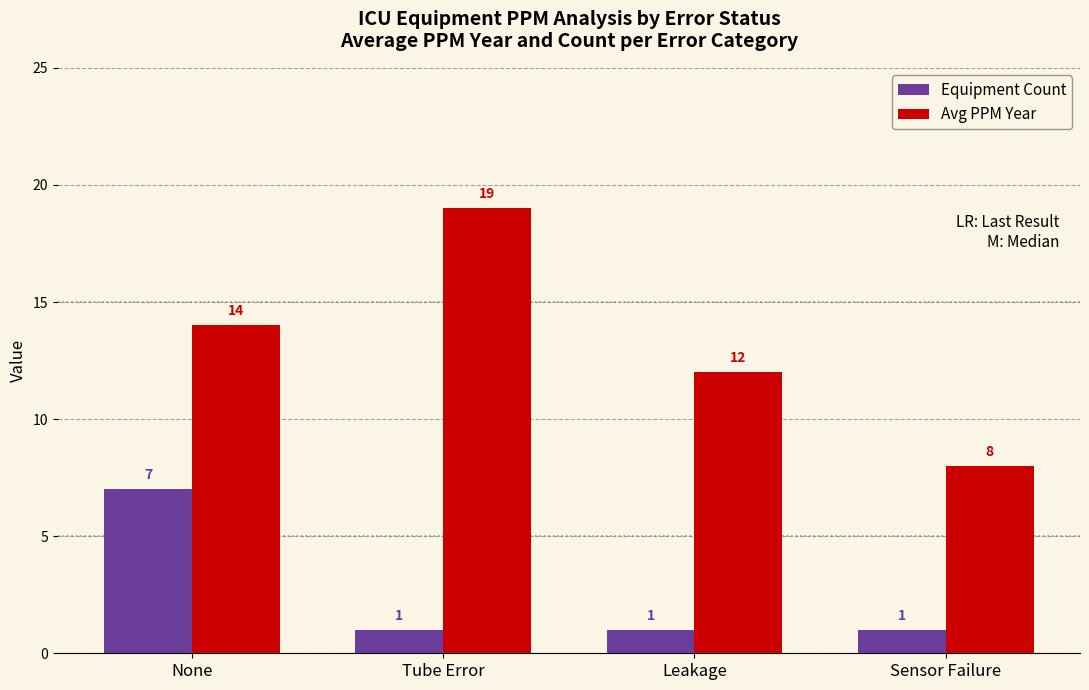

Reading right to left, transcribe all the data shown in this chart.

Equipment Count: Sensor Failure=1	Leakage=1	Tube Error=1	None=7
Avg PPM Year: Sensor Failure=8	Leakage=12	Tube Error=19	None=14